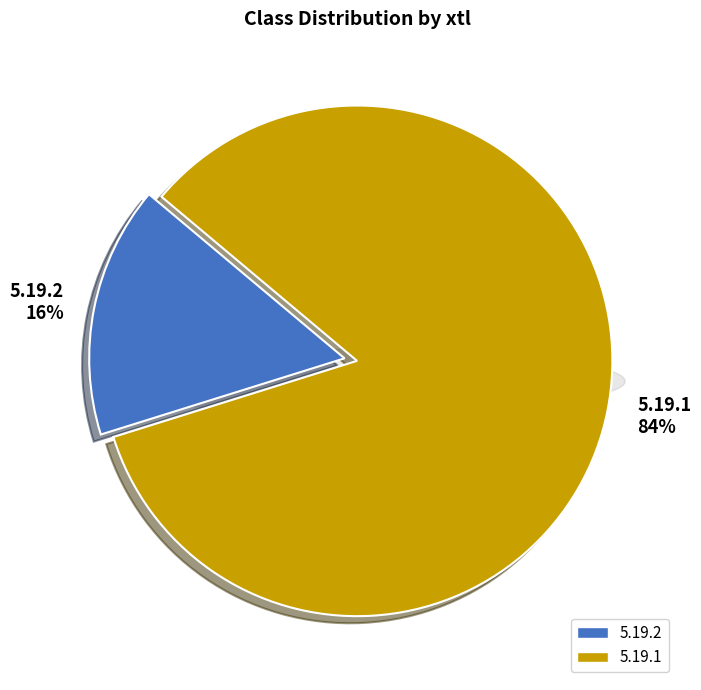

To the nearest percent, what is the difference between the largest and smallest slice percentages?

68%